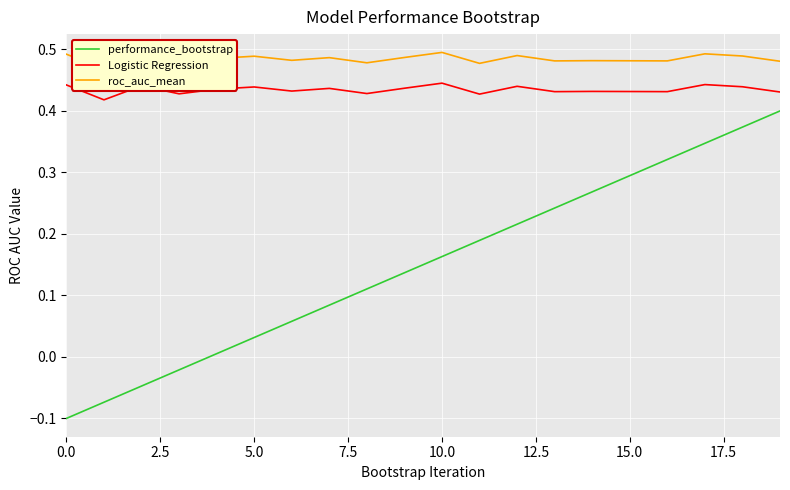

True or false: Logistic Regression and performance_bootstrap intersect in this chart.

False